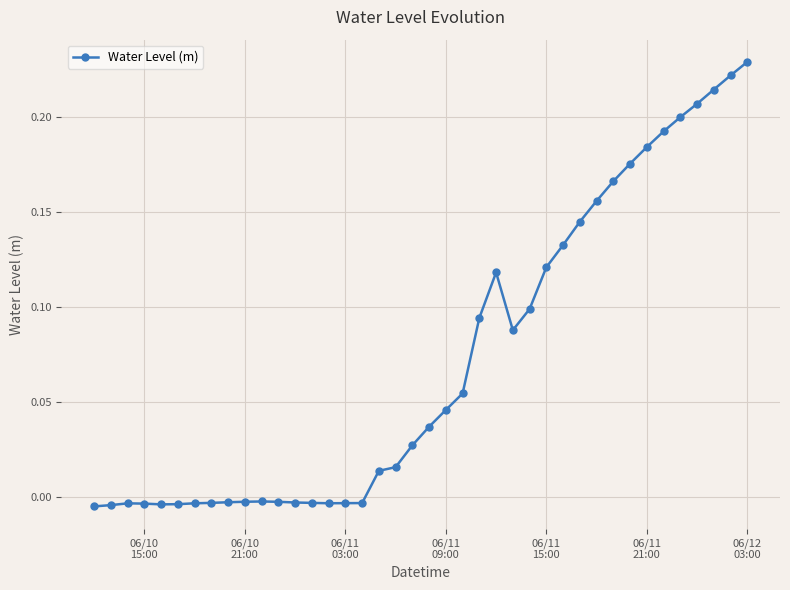

What is the sum of all values?

2.9